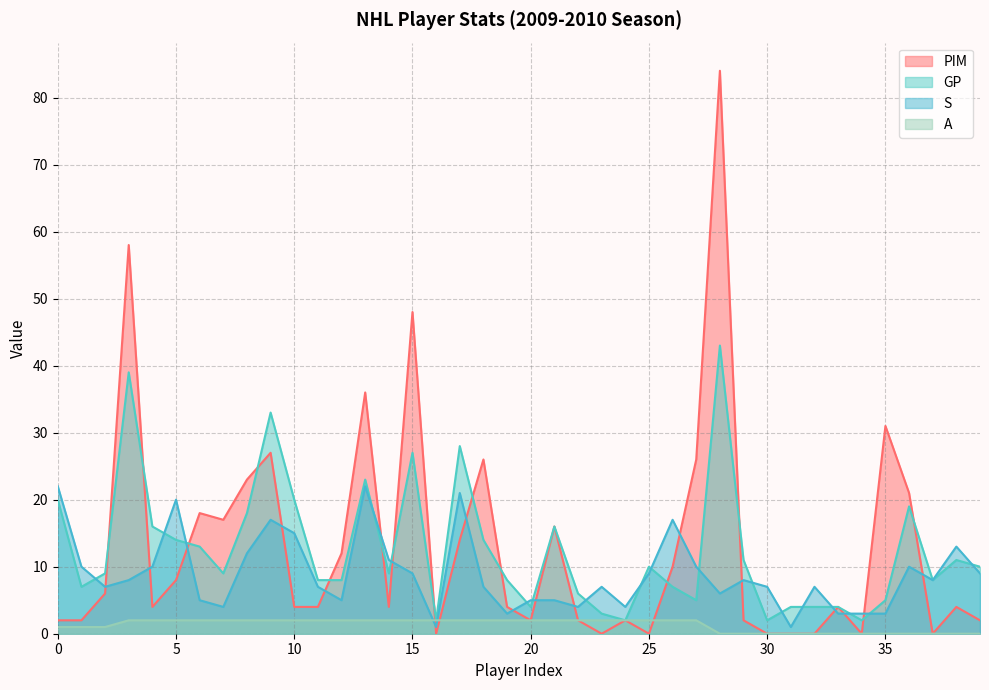

Is the value of A at 32 greater than the value of S at 24?

No